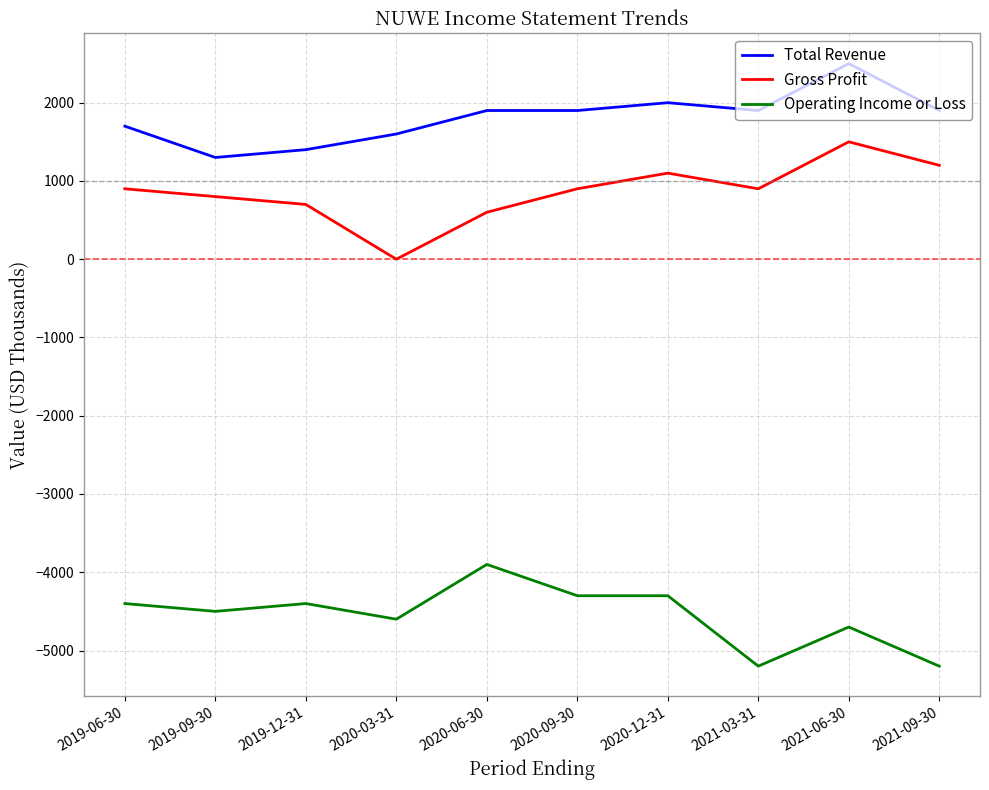

True or false: Operating Income or Loss has a value of -1272 at 2019-09-30.

False